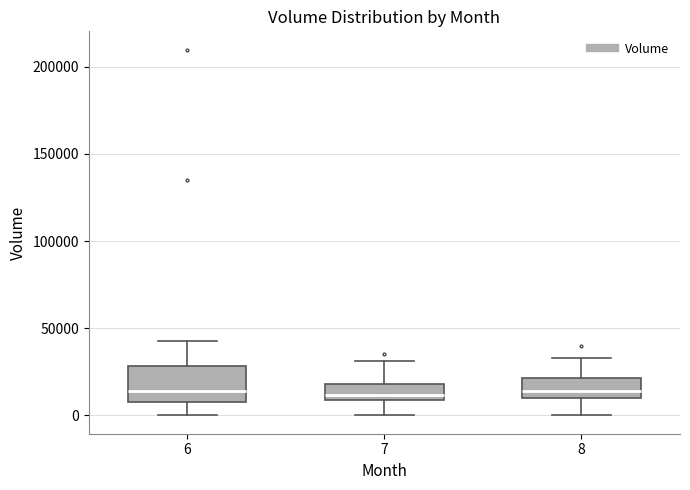

Reading left to right, transcribe this box plot: for each box, give where its median line is, the range the box spans, and where its two whiskers end, as read against the y-axis. The values are not printed on the chart, so give them approximately, as read against the axis.

6: median 15000, box 10000 to 30000, whiskers 0 to 45000
7: median 10000 (just above the box's lower edge), box 10000 to 20000, whiskers 0 to 30000
8: median 15000, box 10000 to 20000, whiskers 0 to 35000